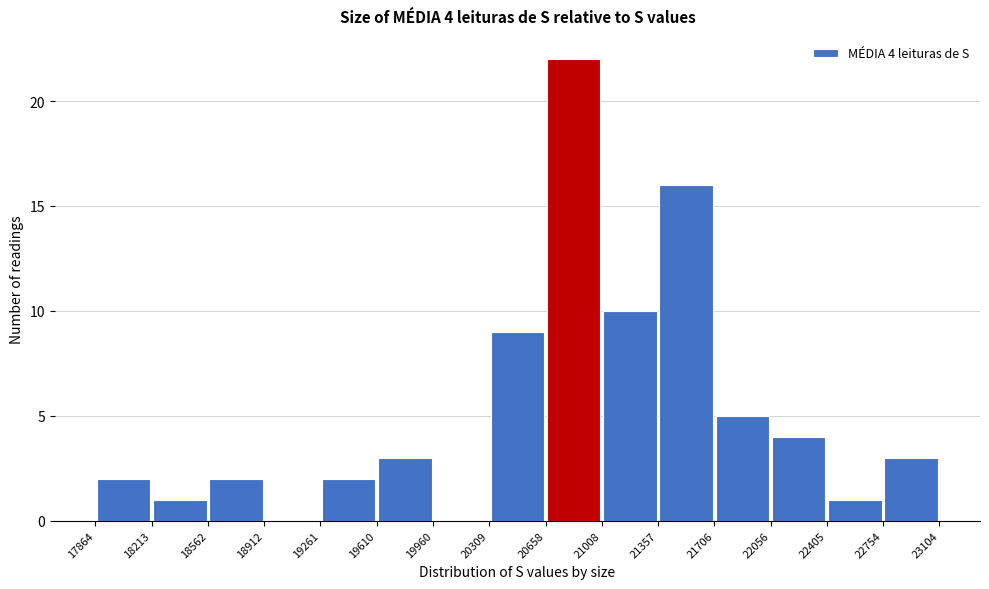

Which range on the x-axis has the tallest bar?

20658 to 21008